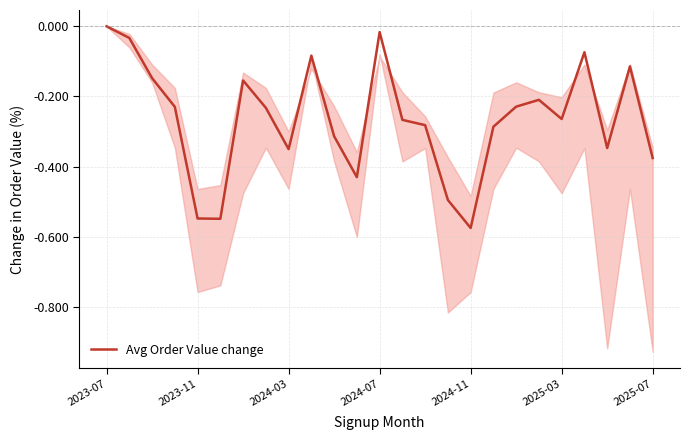

What is the difference between the maximum and minimum values?

0.6